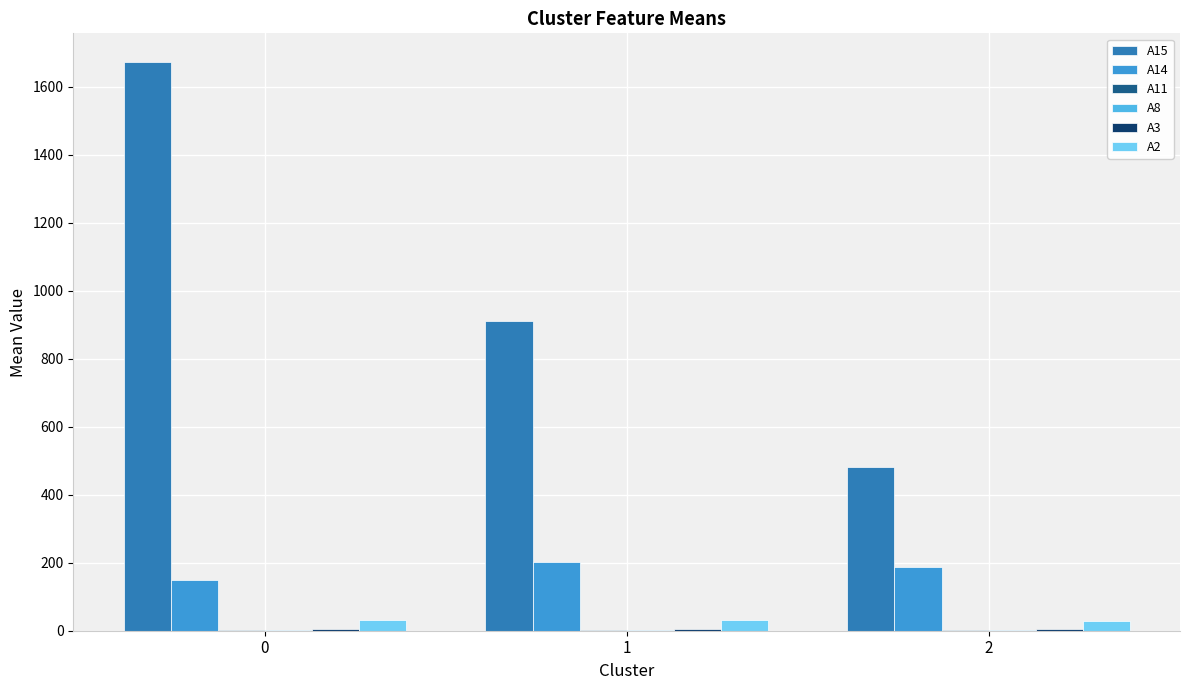

How many values in the A15 series exceed 911?

2